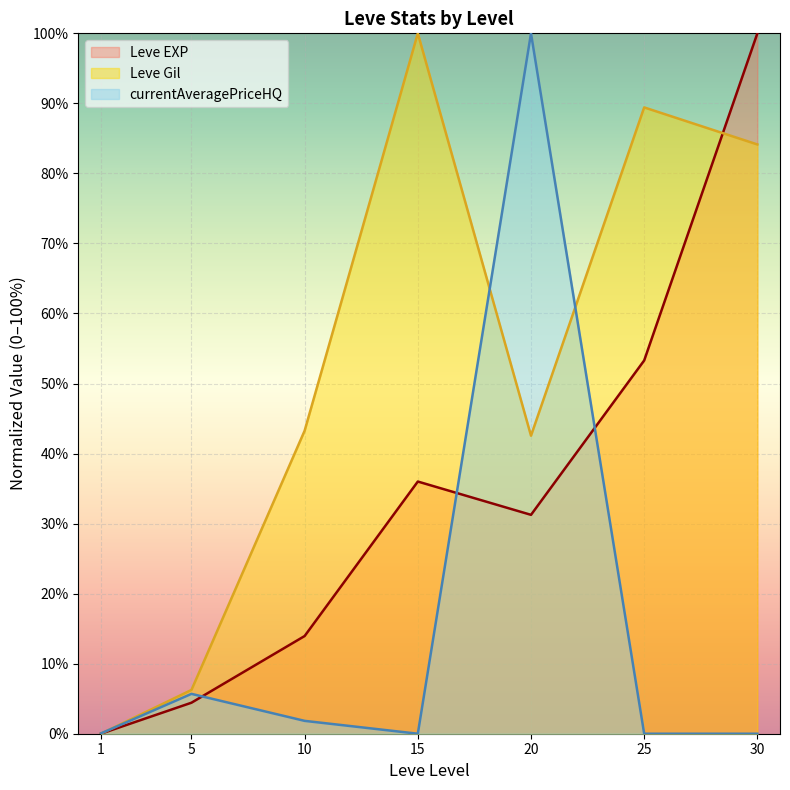

The Leve Gil series shows 29.2 at 15. True or false?

False